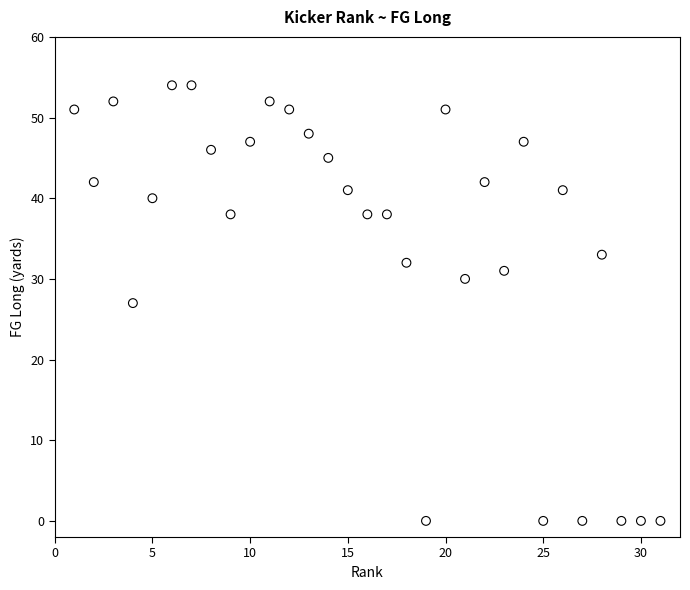

What is the range of Y values (max minus min)?

54